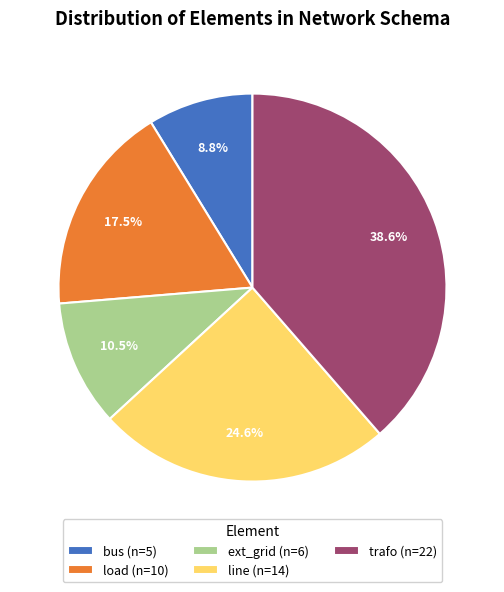

How many segments does this pie chart have?

5